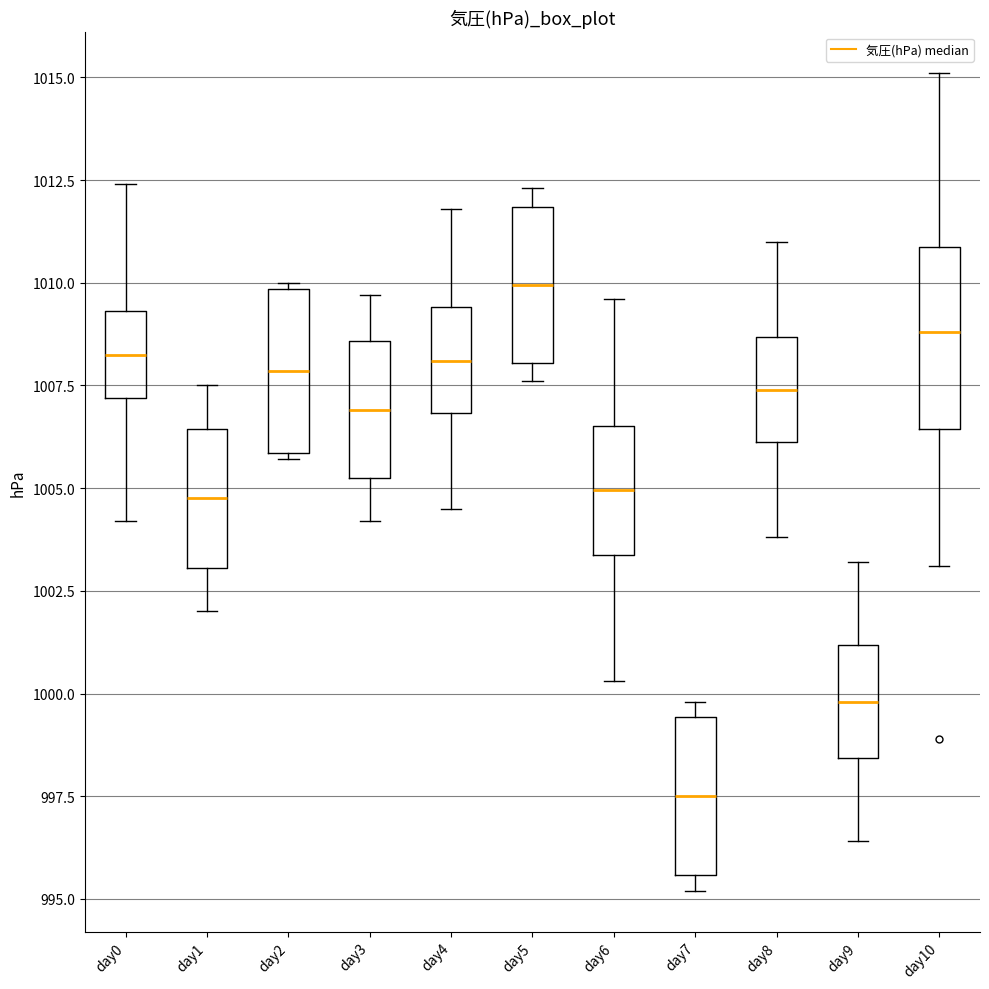

Which box's median line is the lowest?

day7